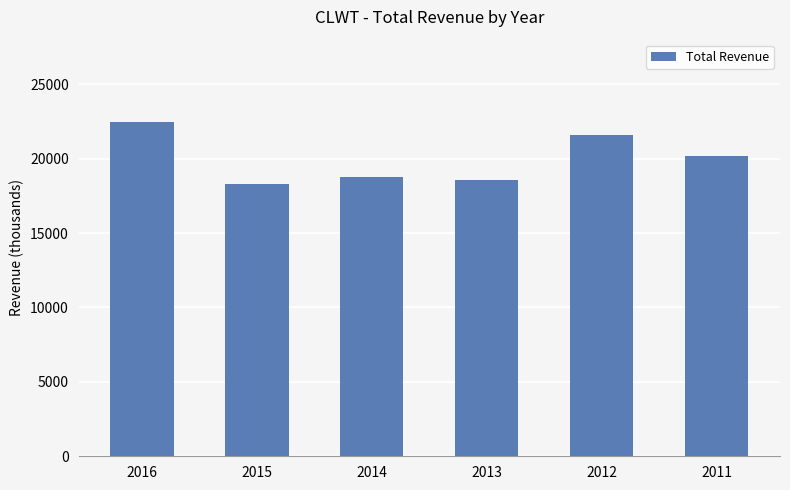

Reading left to right, what are all the values shown in this chart?

2016=22500	2015=18300	2014=18800	2013=18600	2012=21600	2011=20200